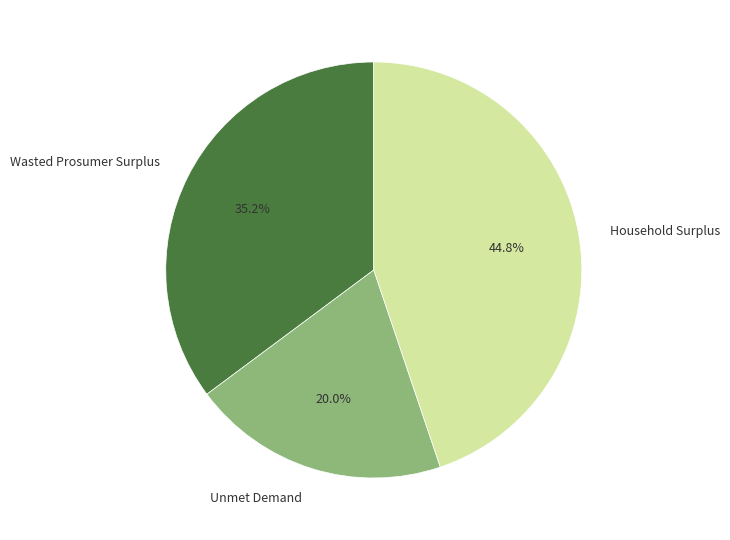

Is Wasted Prosumer Surplus the majority of the pie?

No